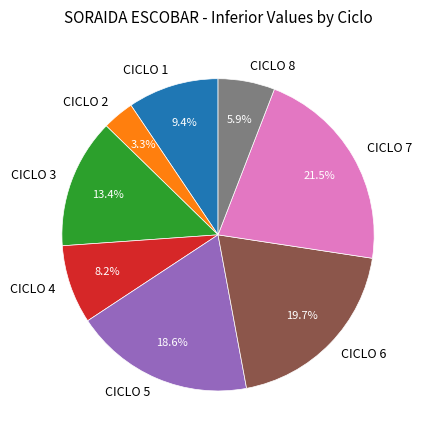

Does any single category account for the majority?

No